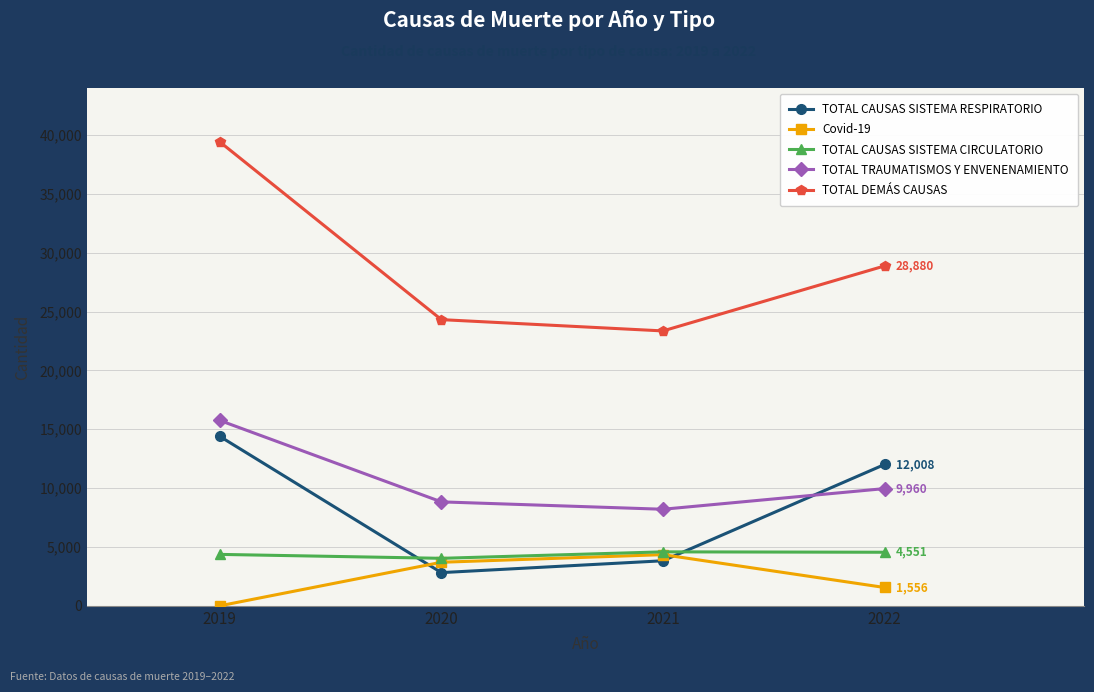

Count the number of categories in the chart.

4